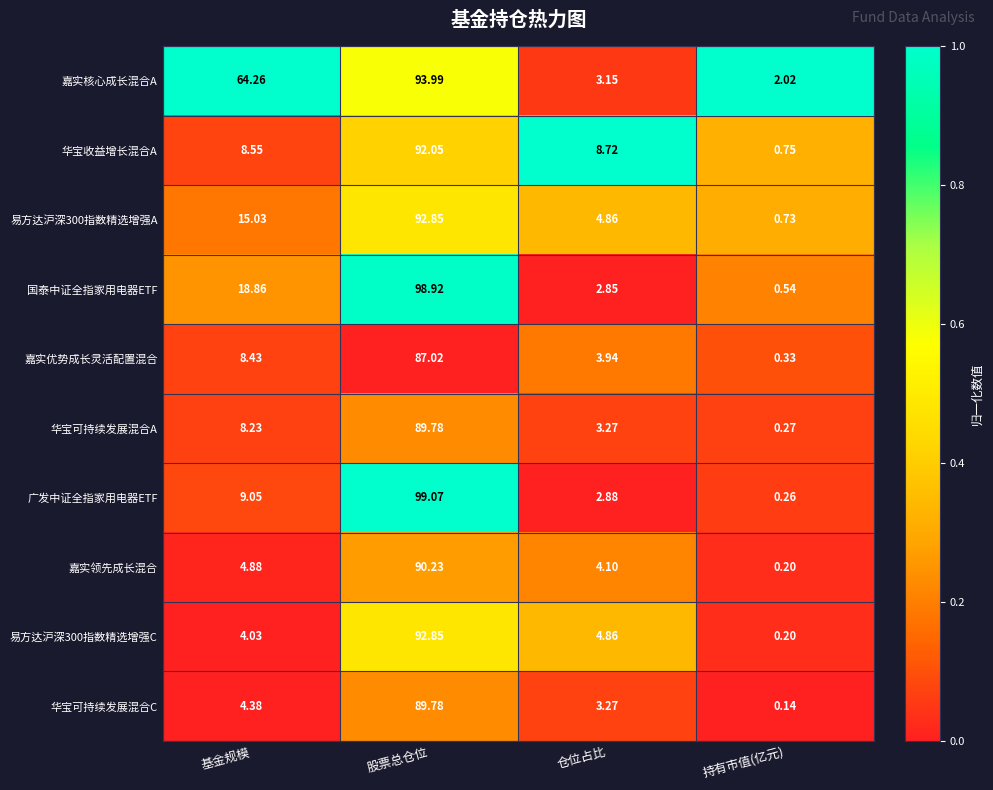

Where does the 嘉实优势成长灵活配置混合 series first go above 8?

基金规模